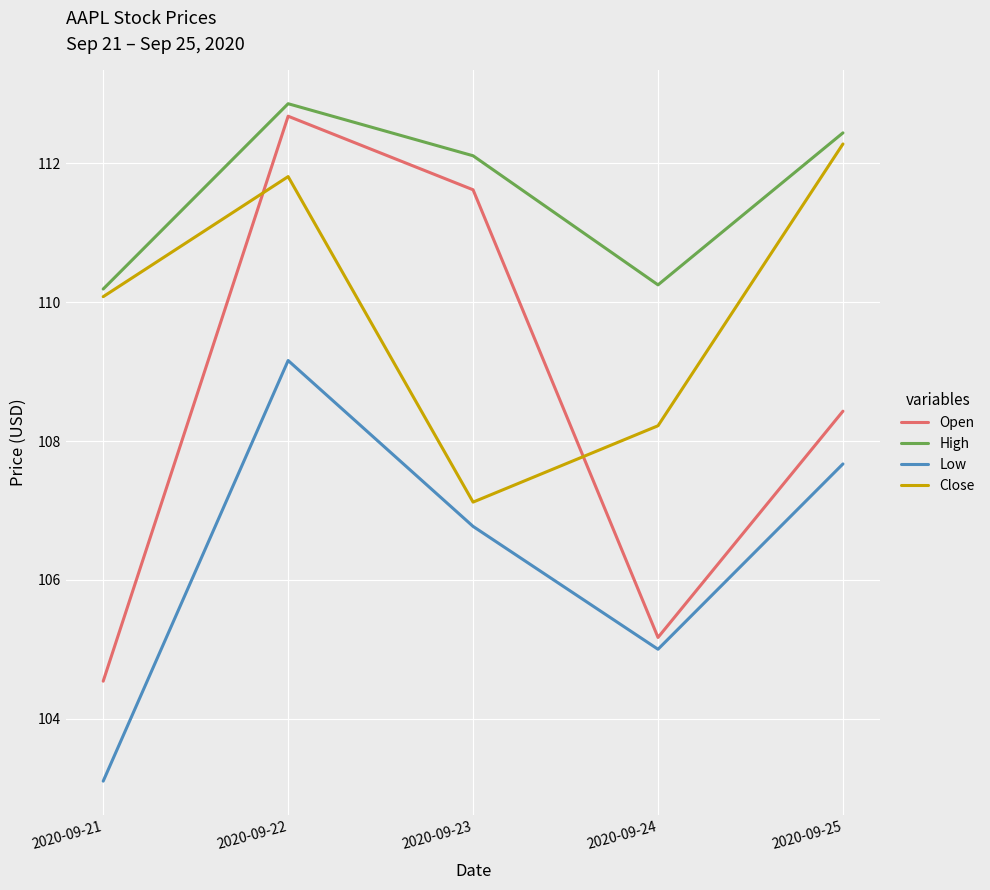

What is the minimum value for Open?

104.5